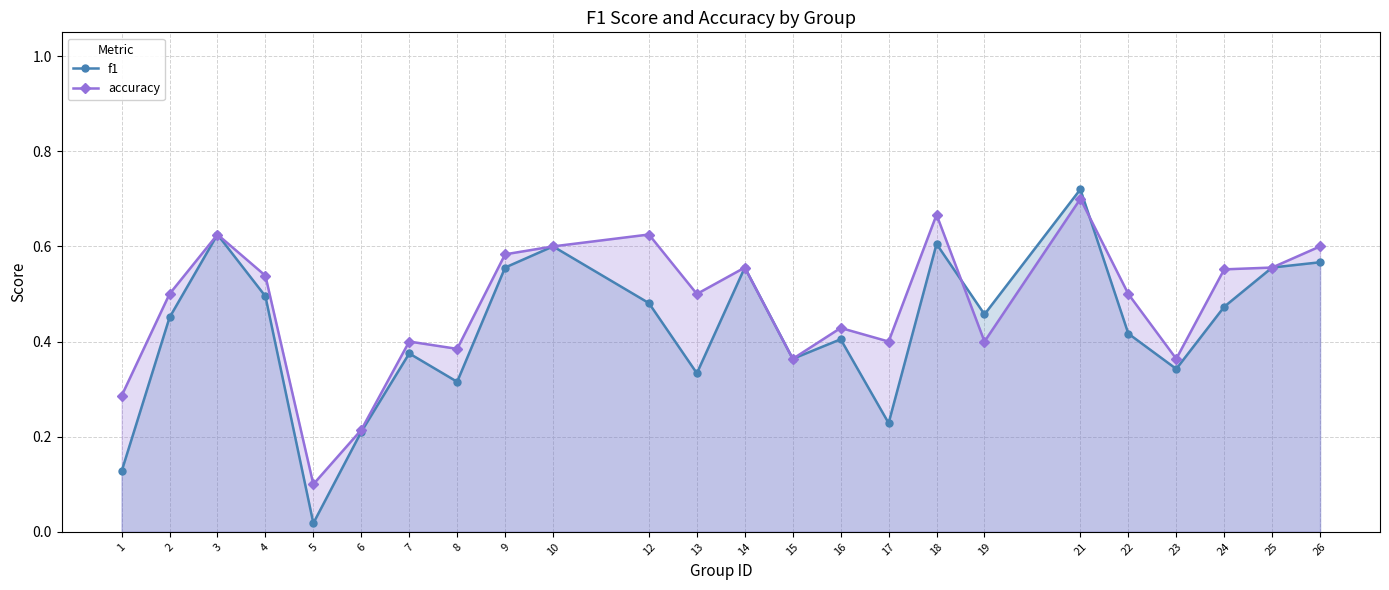

How many interior local peaks does the accuracy series have?

7